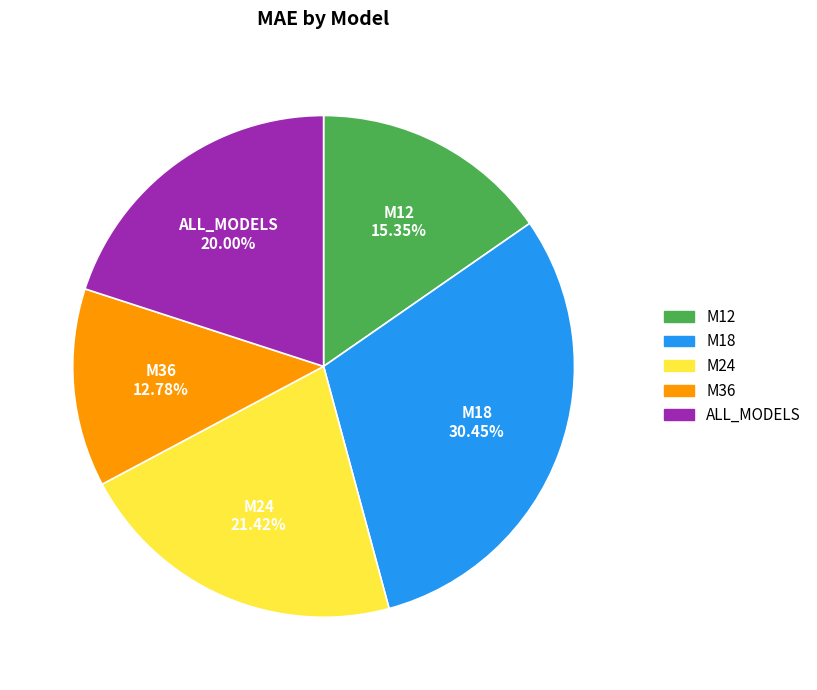

What percentage is the M18 slice, to the nearest percent?

30%